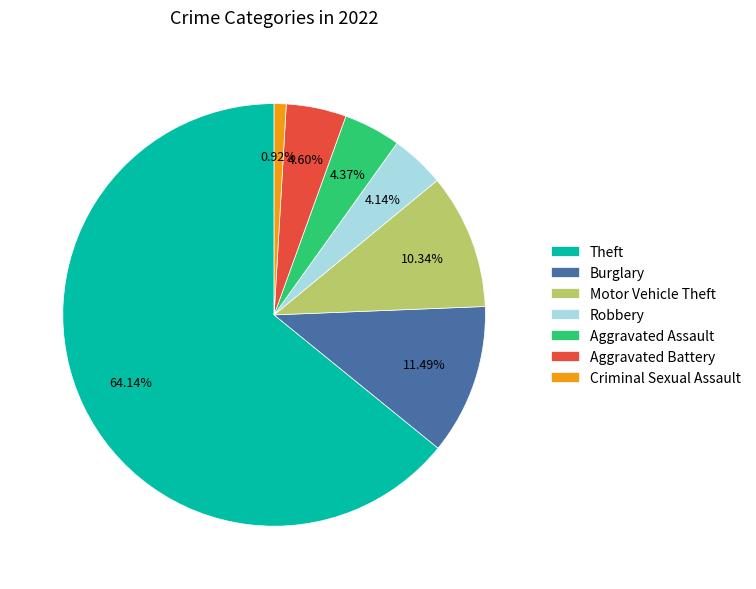

How many segments does this pie chart have?

7